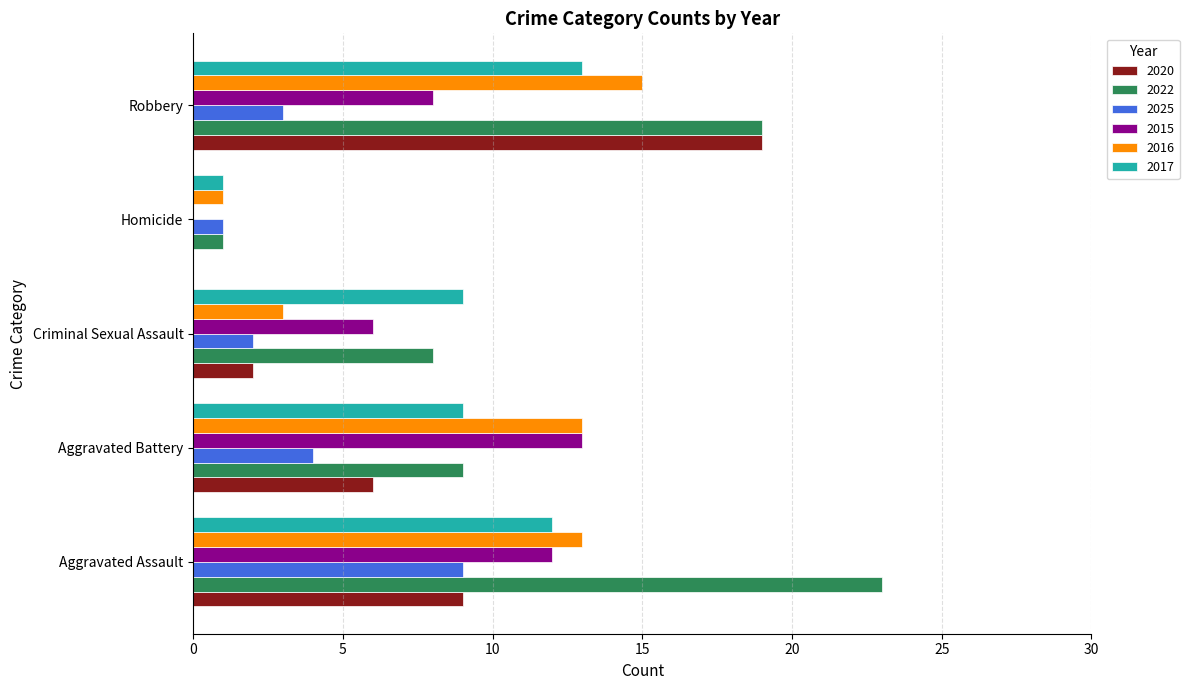

Between Aggravated Assault and Robbery, which series saw the biggest shift?

2020